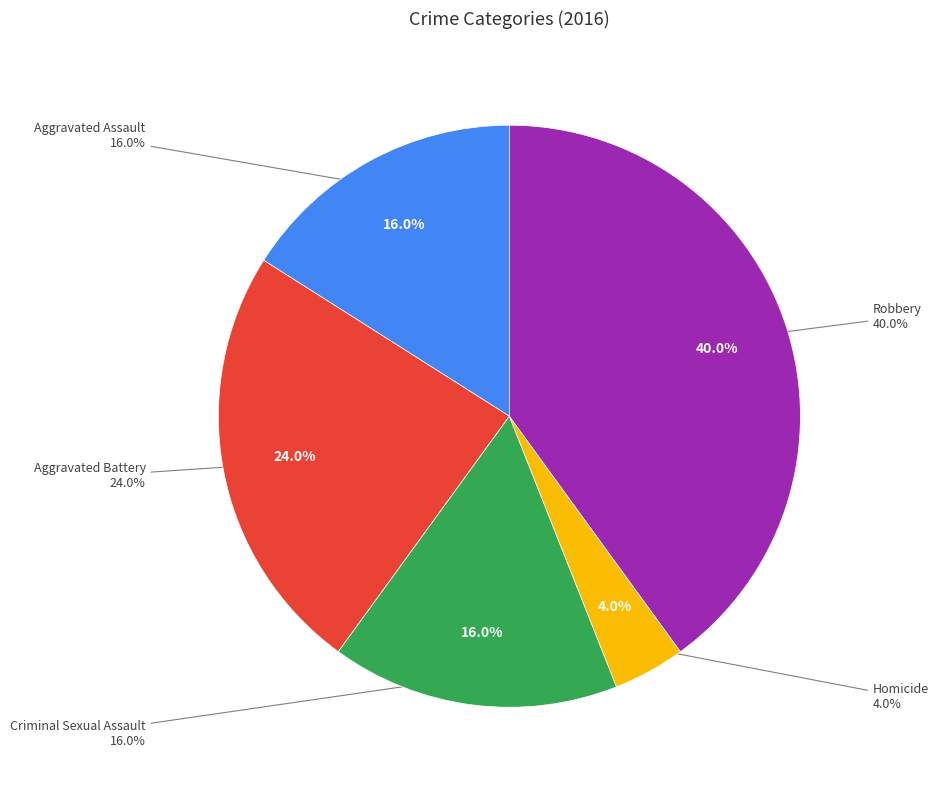

How many segments does this pie chart have?

5